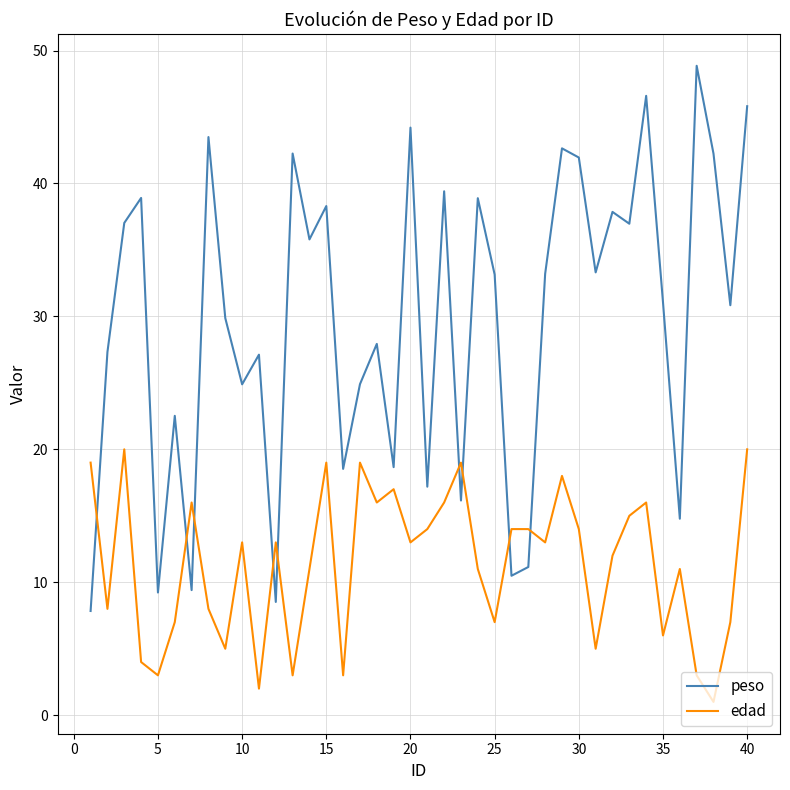

Which series has the widest spread of values?

peso